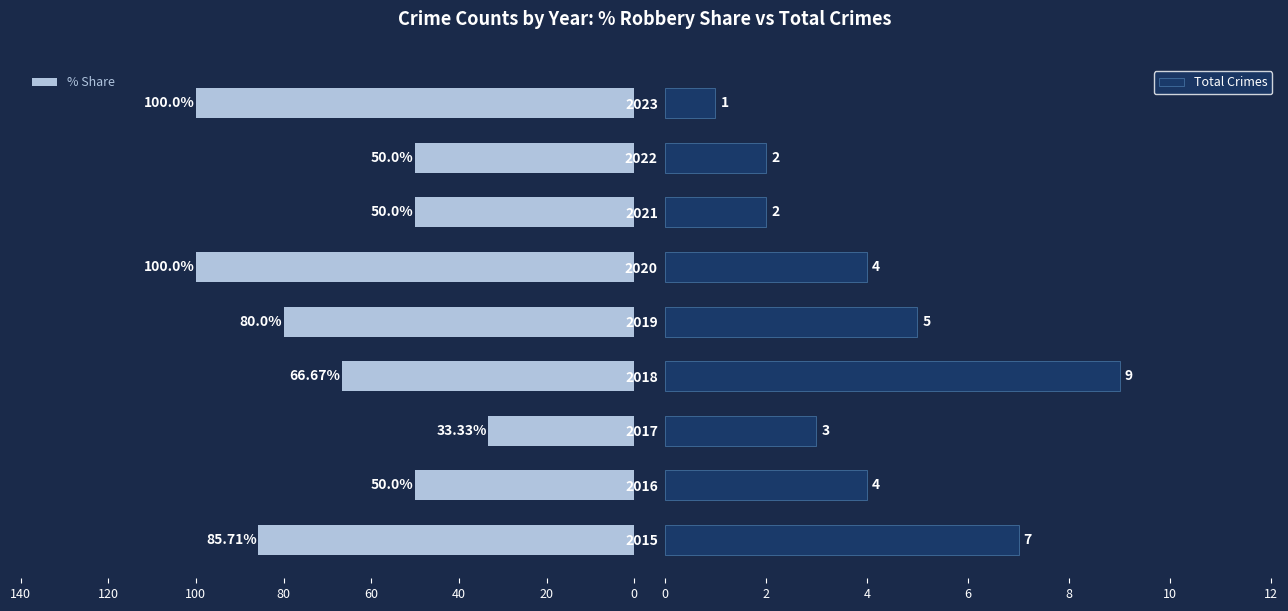

Is it true that Total Crimes equals 3.1 at 2022?

False